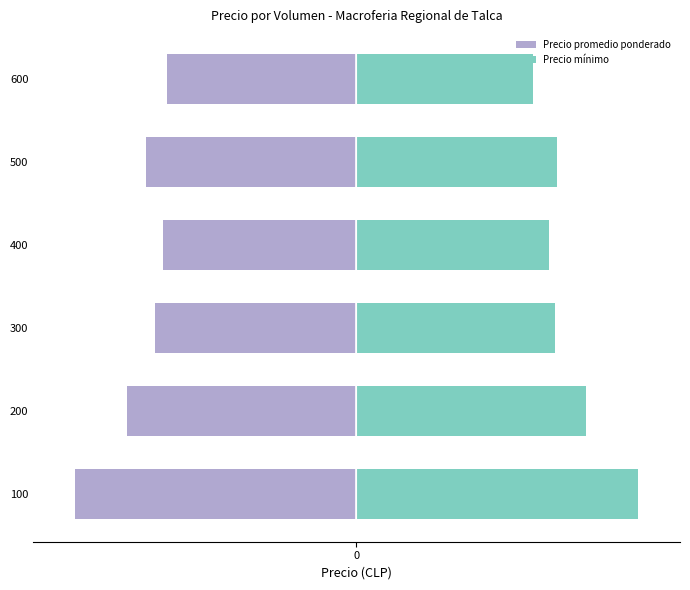

Where does the Precio mínimo series first go above 25000?

100